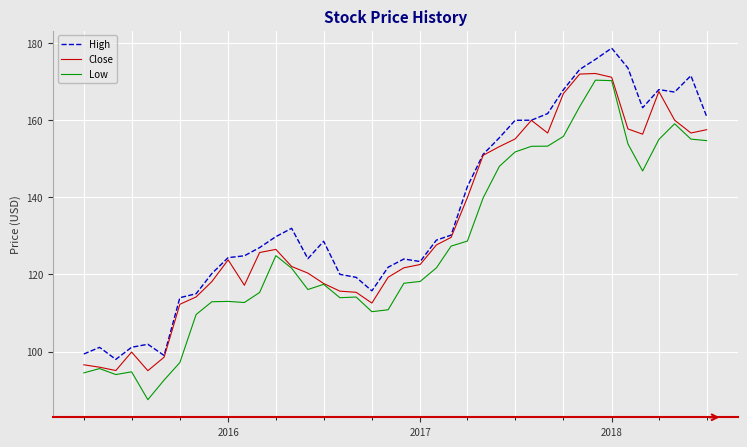

True or false: High and Low intersect in this chart.

False